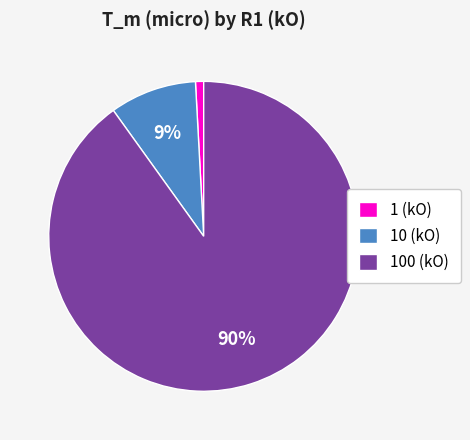

True or false: 10 (kO) accounts for 9% of the total.

True